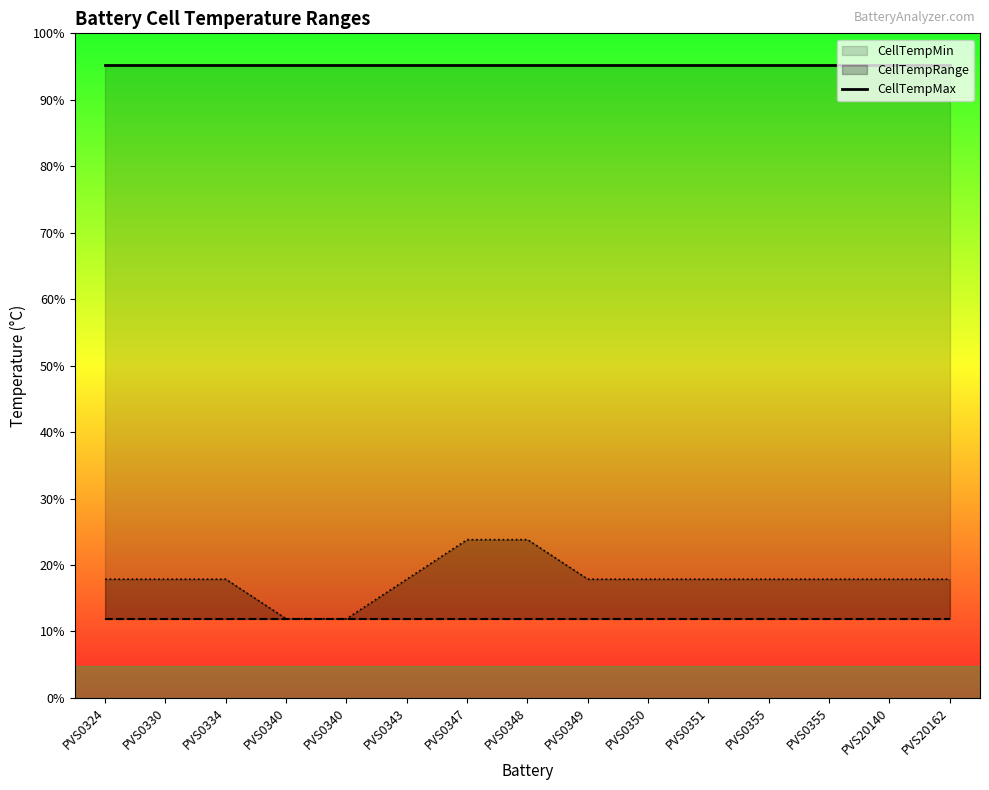

Which category has the highest value in the CellTempMin series?

PVS0324